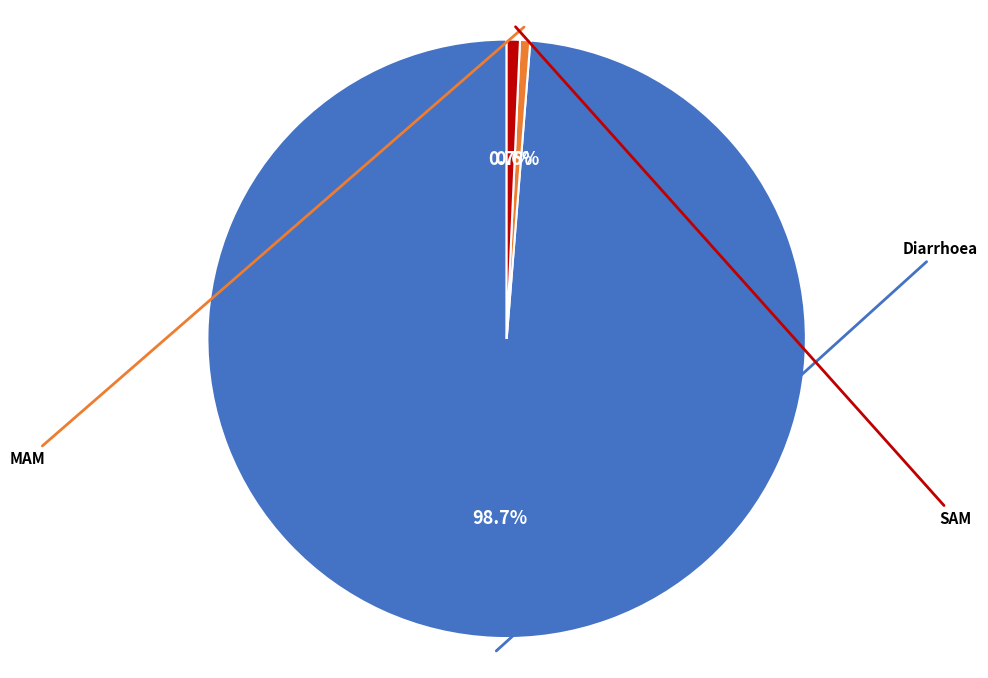

What is the largest slice in the pie chart?

Diarrhoea